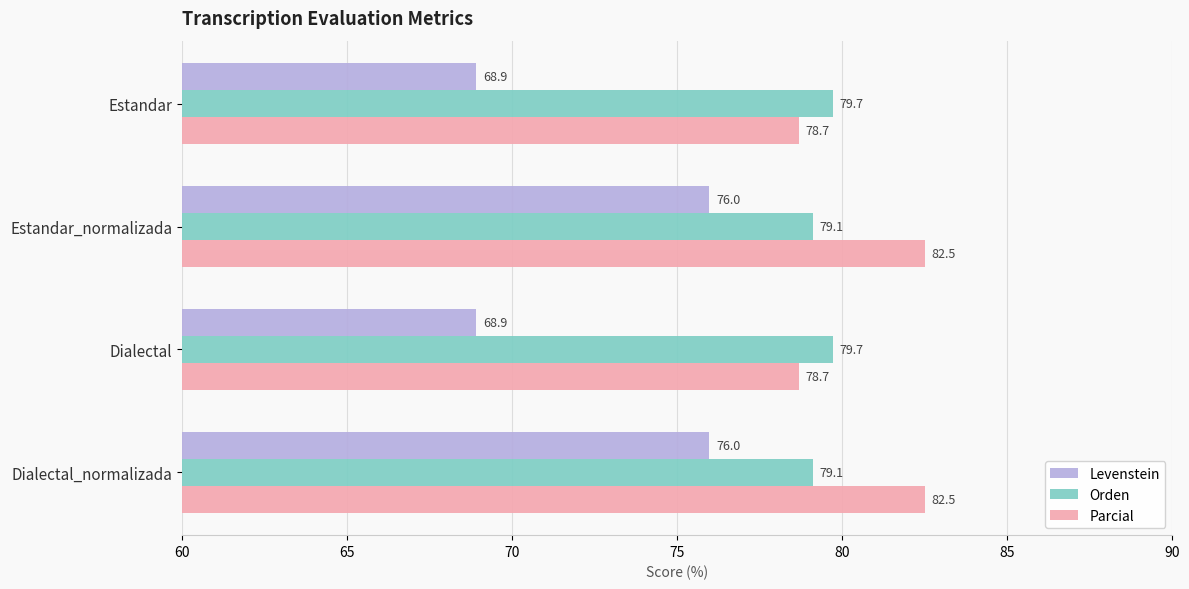

What is the sum of all Orden values?

317.7